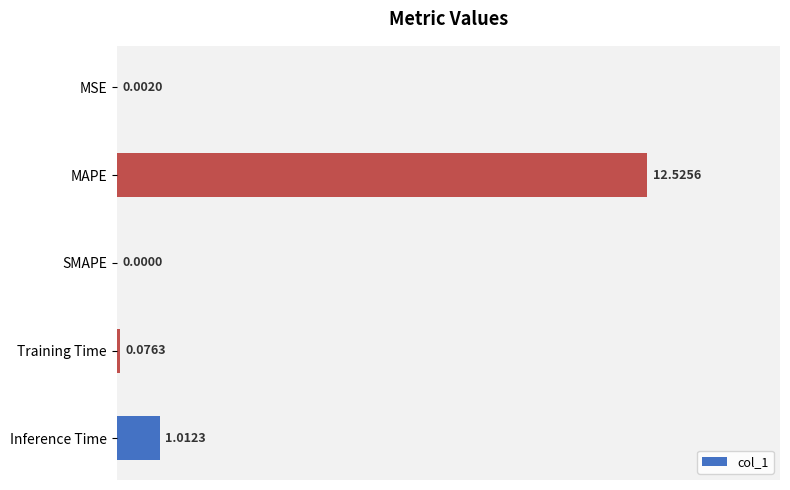

What is the sum of all values?

13.6